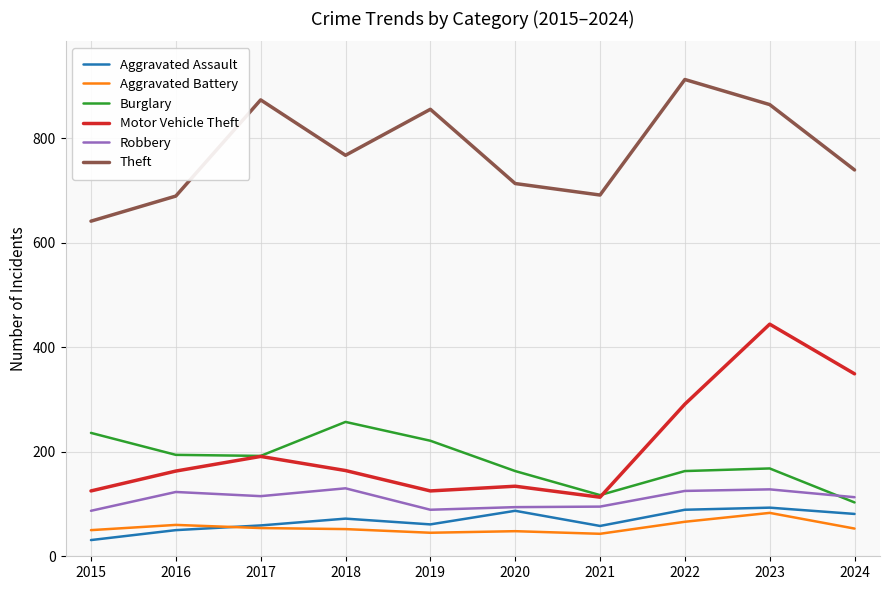

At which category is the sum across all series the highest?

2023